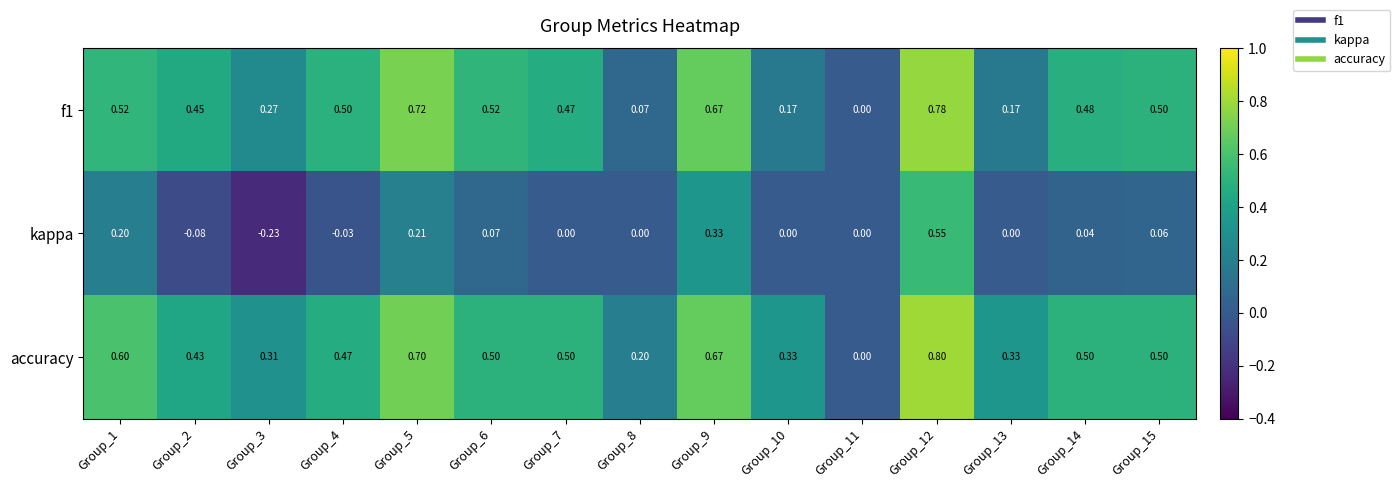

Between Group_11 and Group_12, which series saw the biggest shift?

accuracy